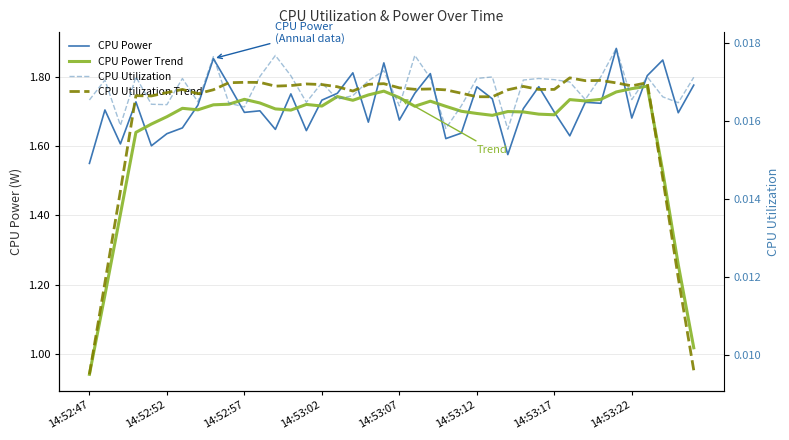

Is this an area chart (filled region under the line)?

No